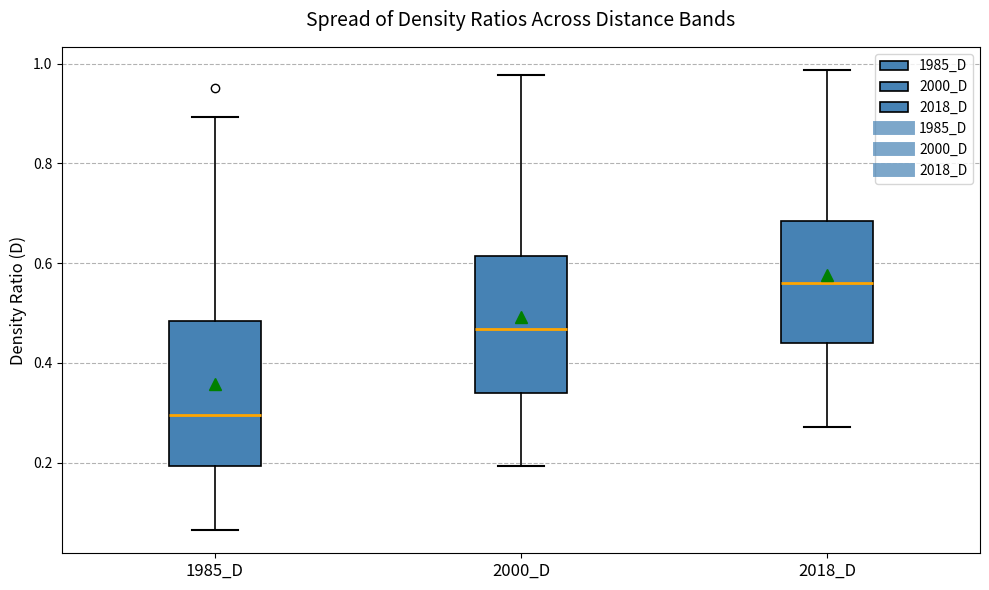

Reading left to right, transcribe this box plot: for each box, give where its median line is, the range the box spans, and where its two whiskers end, as read against the y-axis. The values are not printed on the chart, so give them approximately, as read against the axis.

1985_D: median 0.30, box 0.20 to 0.48, whiskers 0.06 to 0.90
2000_D: median 0.46, box 0.34 to 0.62, whiskers 0.20 to 0.98
2018_D: median 0.56, box 0.44 to 0.68, whiskers 0.28 to 0.98